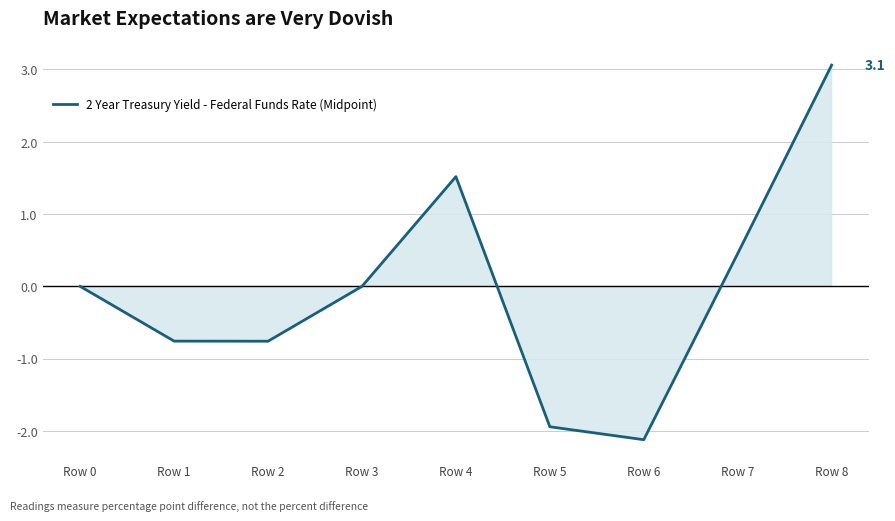

What is the difference between the maximum and minimum values?

5.2